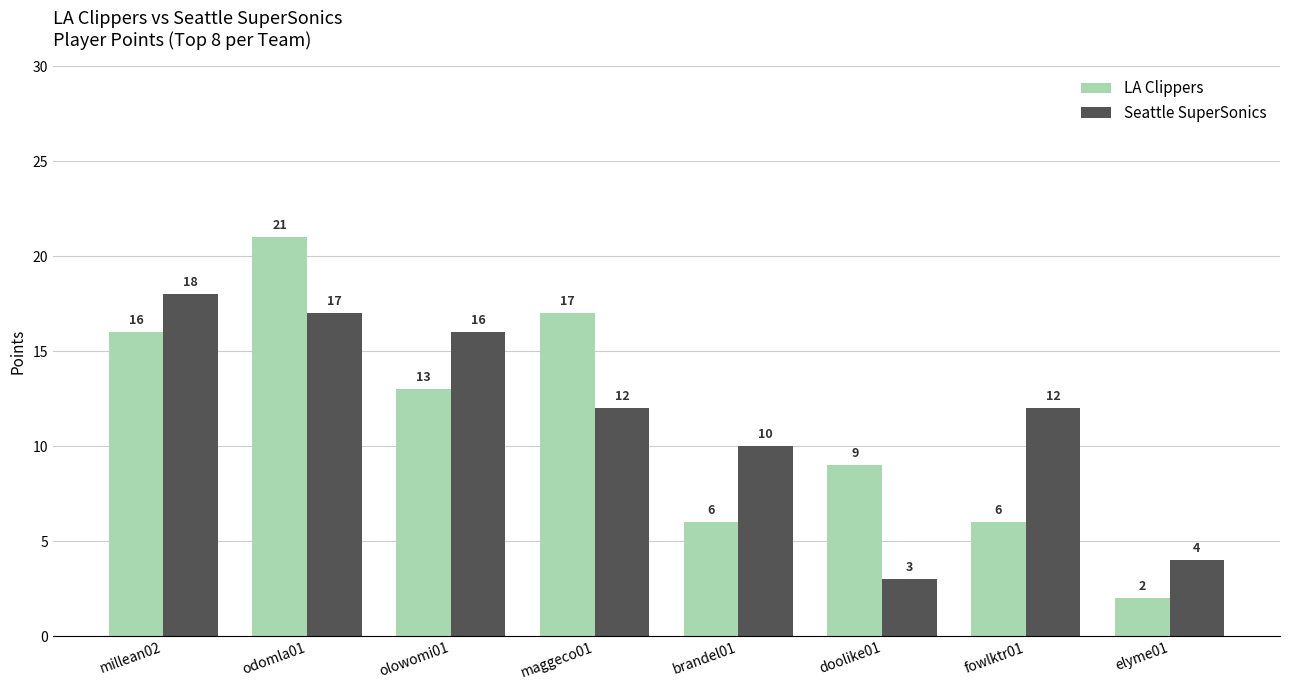

What is the label of the 4th bar from the right?

brandel01